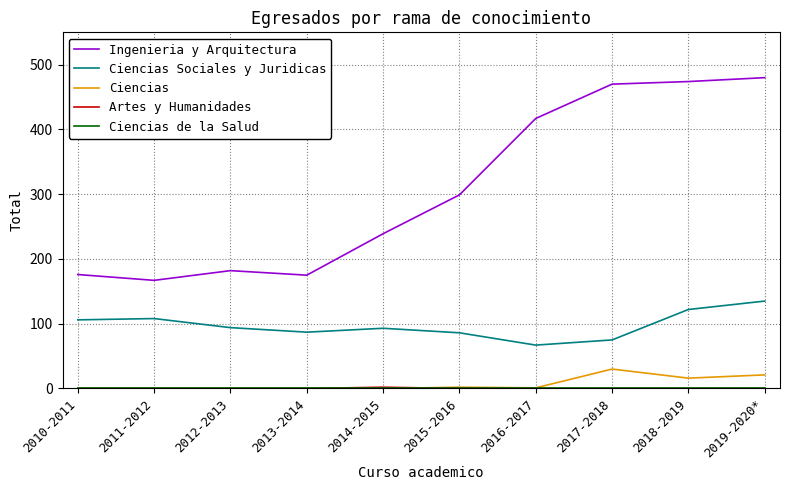

Which label corresponds to the largest value in the chart?

2019-2020*